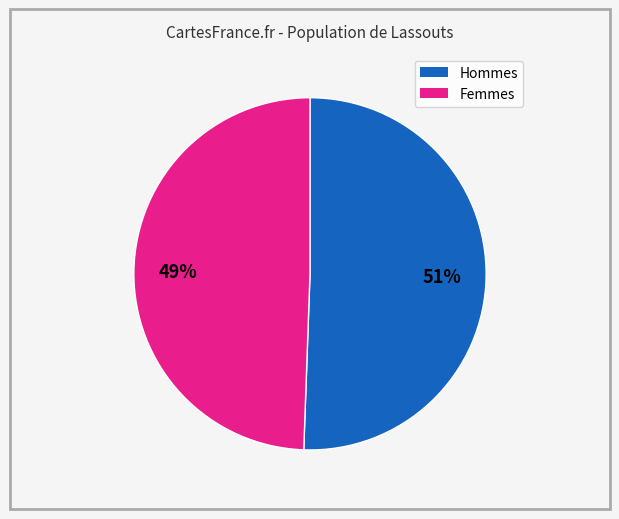

Is there a majority slice in this chart?

Yes